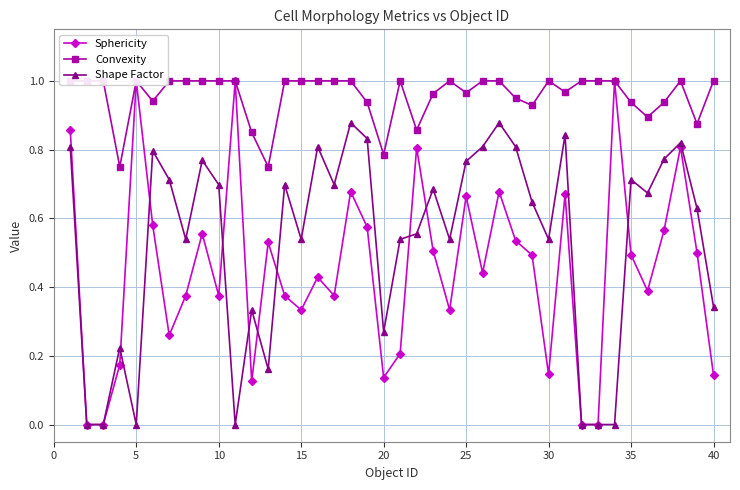

What is the sum of all Sphericity values?

18.1